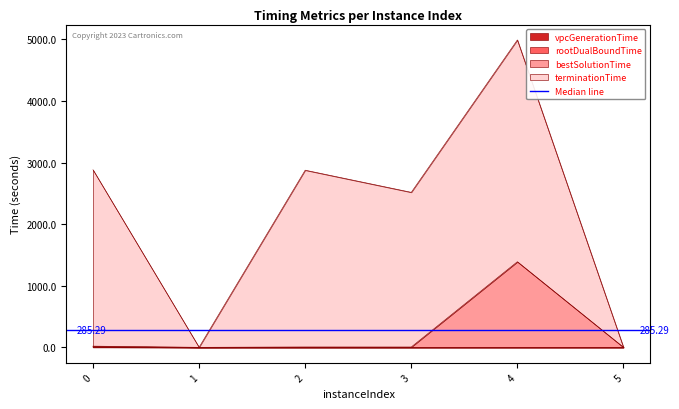

At which category is the sum across all series the highest?

4